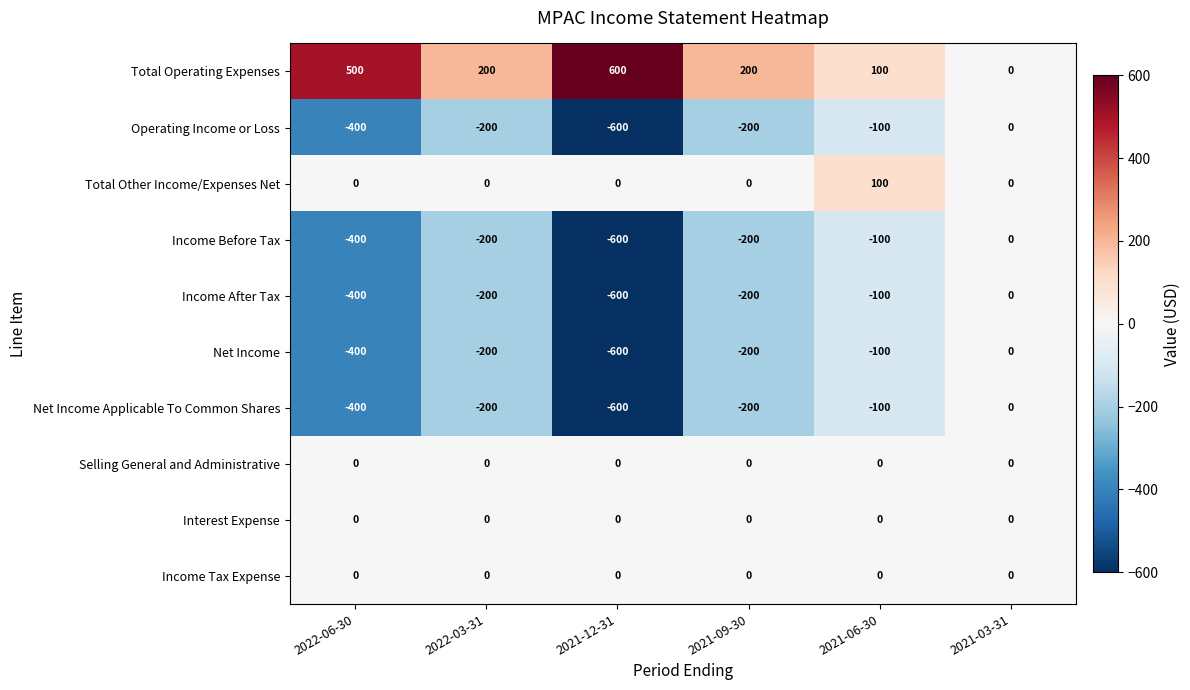

What is the greatest value displayed?

600